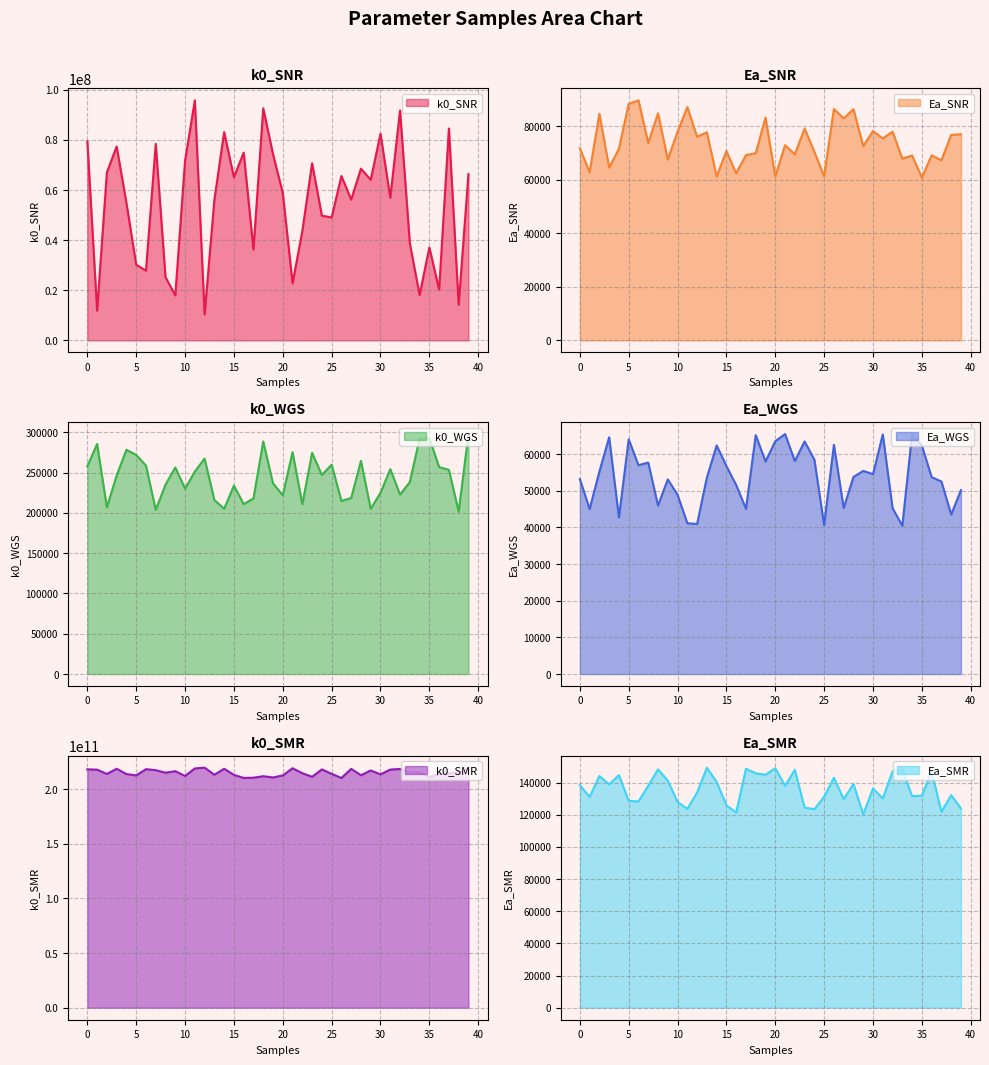

Does the chart display data point markers on the line(s)?

No